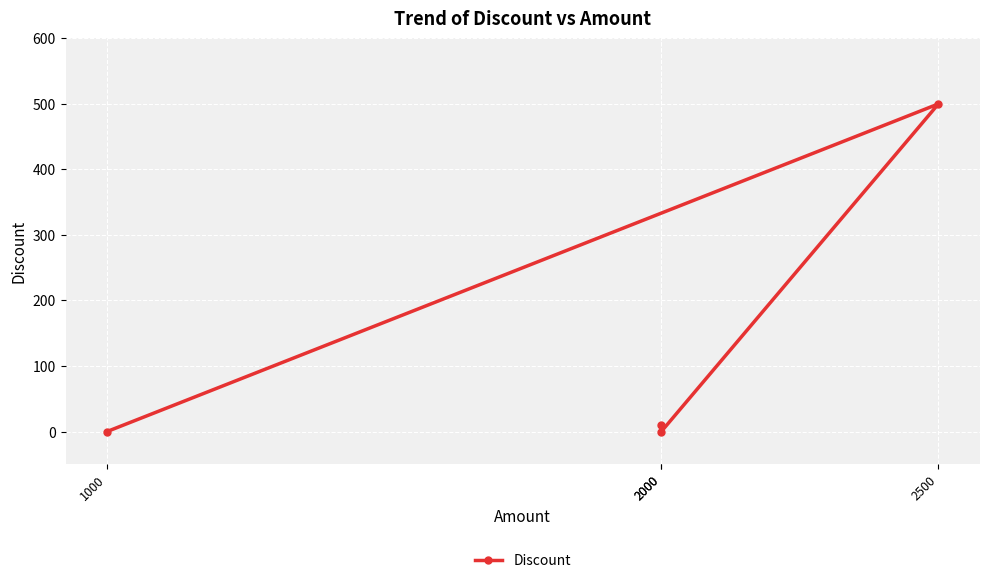

What is the difference between the values at 2500 and 1000?

500